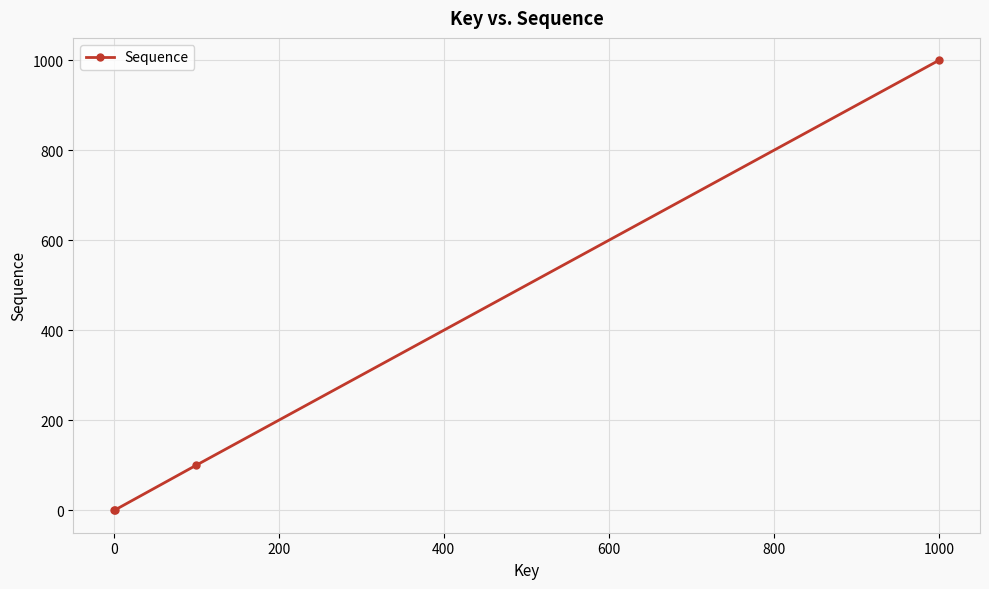

Count the number of data series in this chart.

1